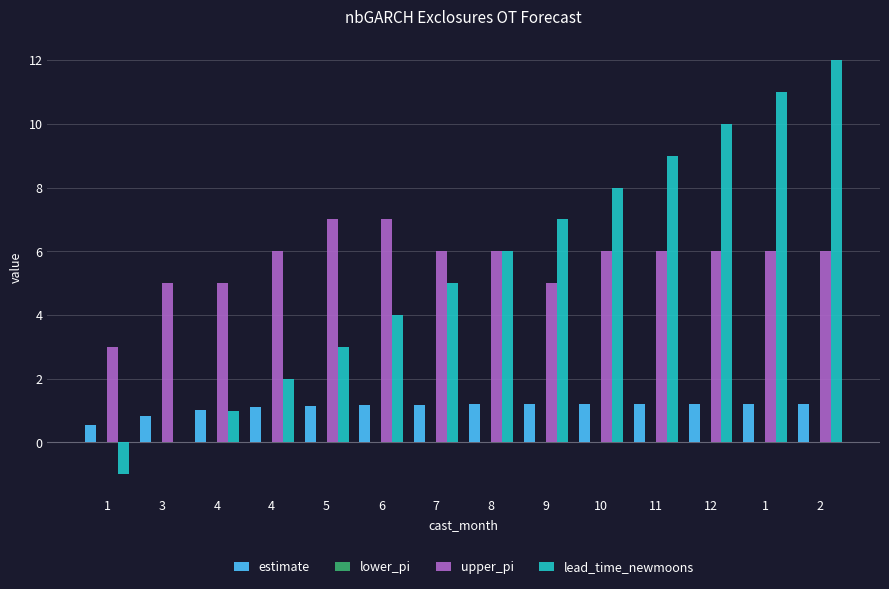

What is the approximate value of lead_time_newmoons at 6?

4.0